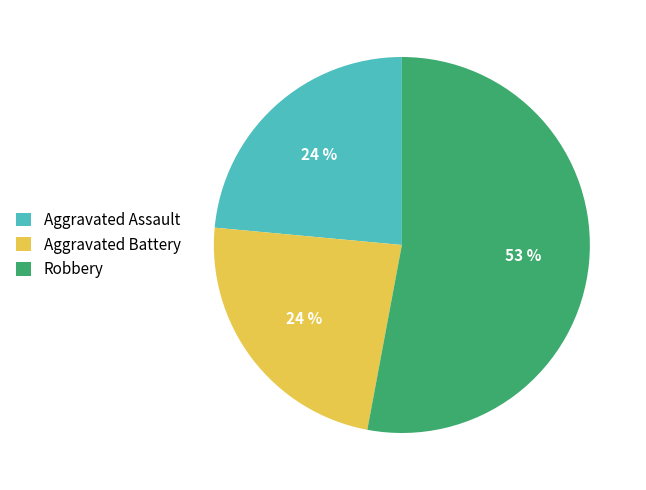

To the nearest percent, what is the average slice percentage?

33%